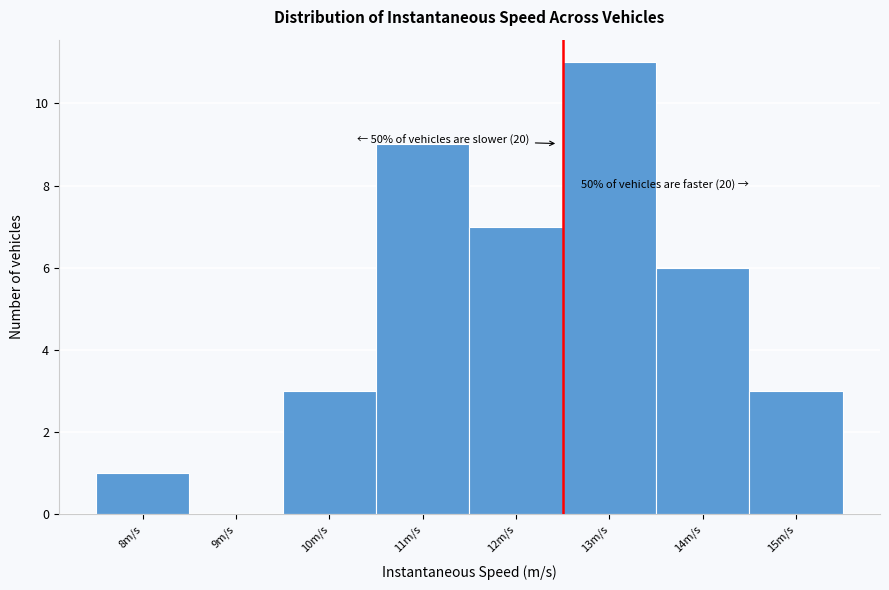

Reading left to right, list all the values displayed in this chart.

8m/s=1	9m/s=0	10m/s=3	11m/s=9	12m/s=7	13m/s=11	14m/s=6	15m/s=3